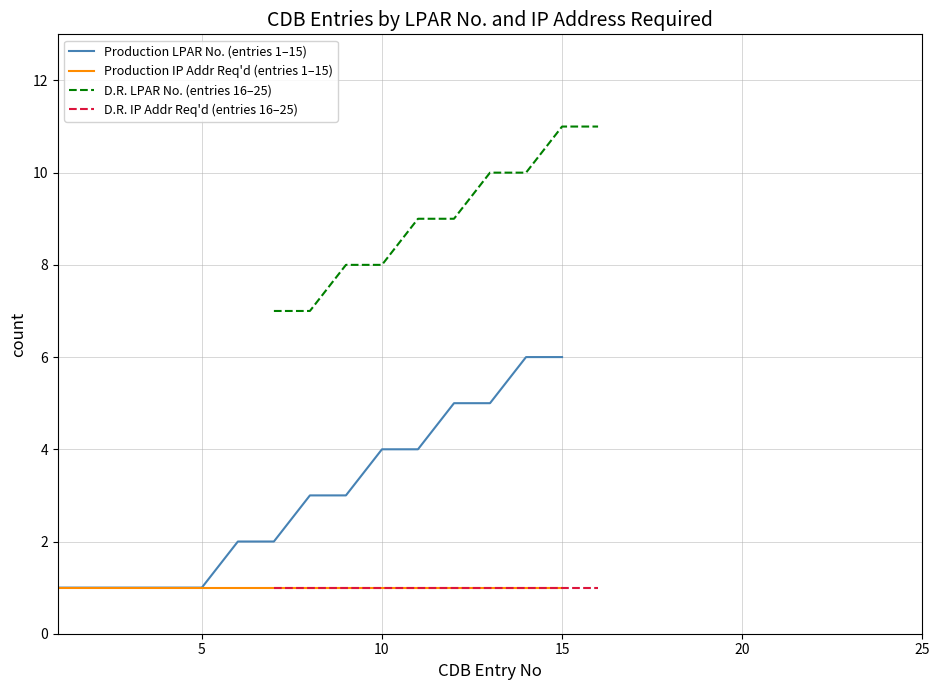

True or false: there are more than 1 points higher than both neighbors.

False